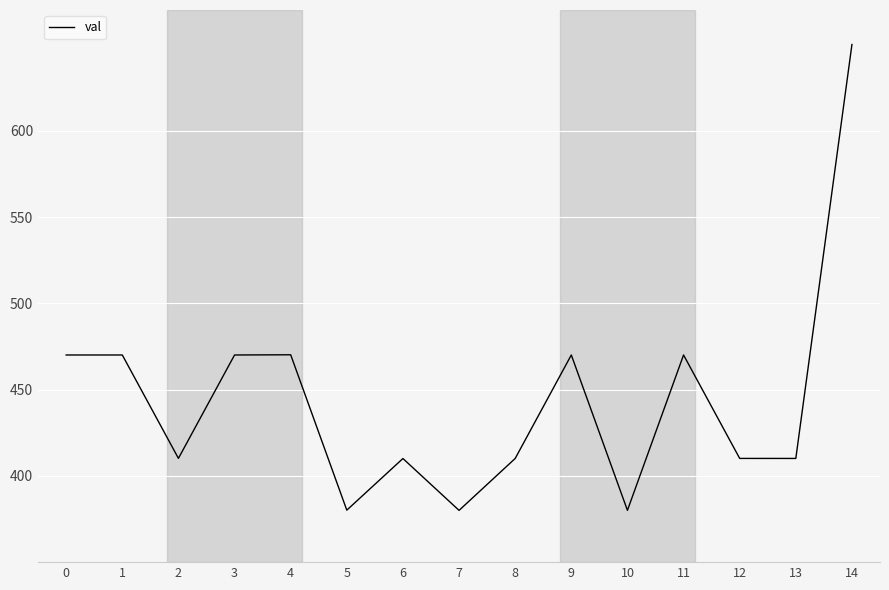

What is the difference between the maximum and minimum values?

270.0